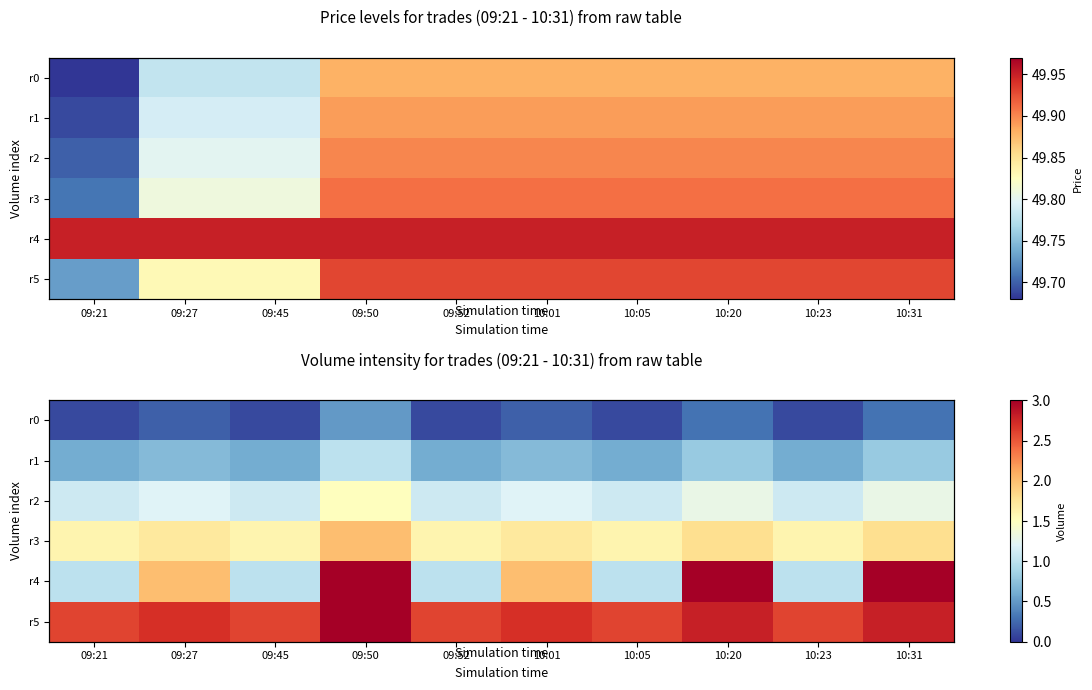

True or false: r2 has a value of 1.1 at 09:45.

True